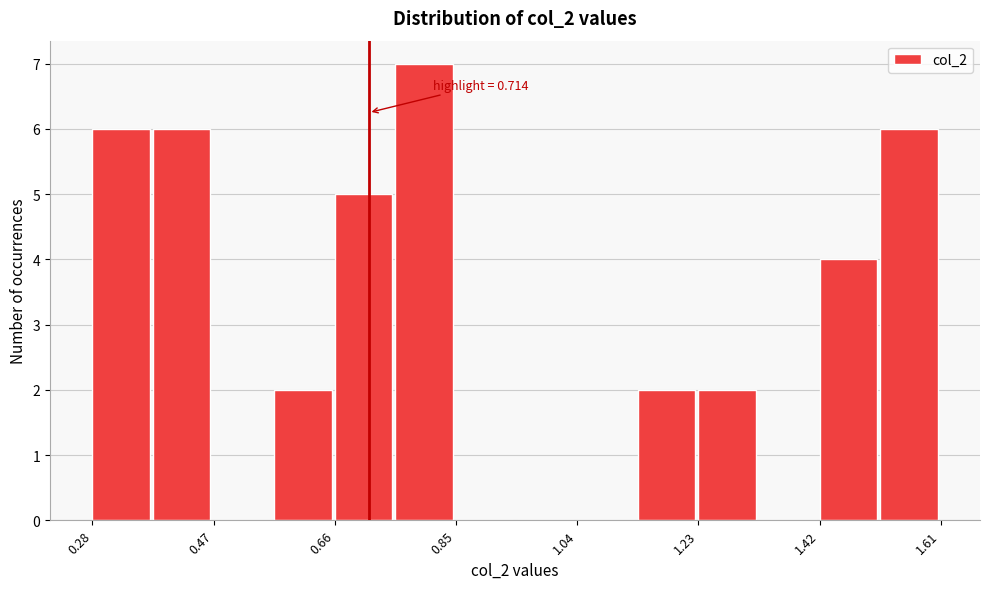

Which range on the x-axis has the tallest bar?

0.76 to 0.86